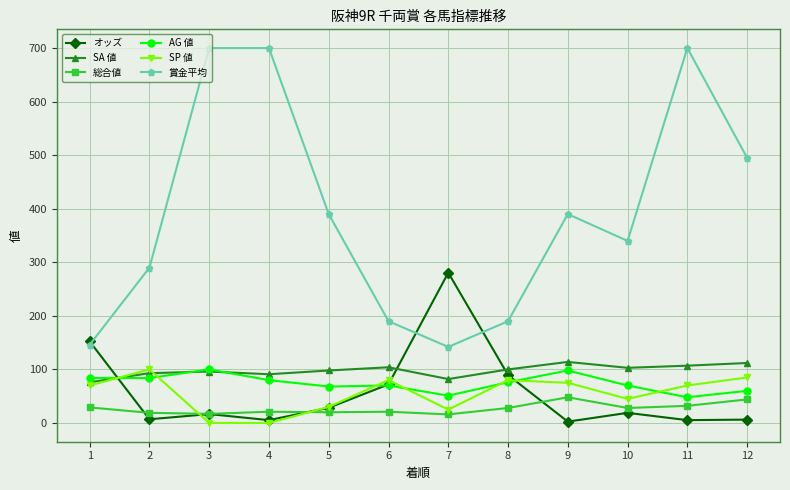

What is the sum of the オッズ values at 3 and 11?

21.9